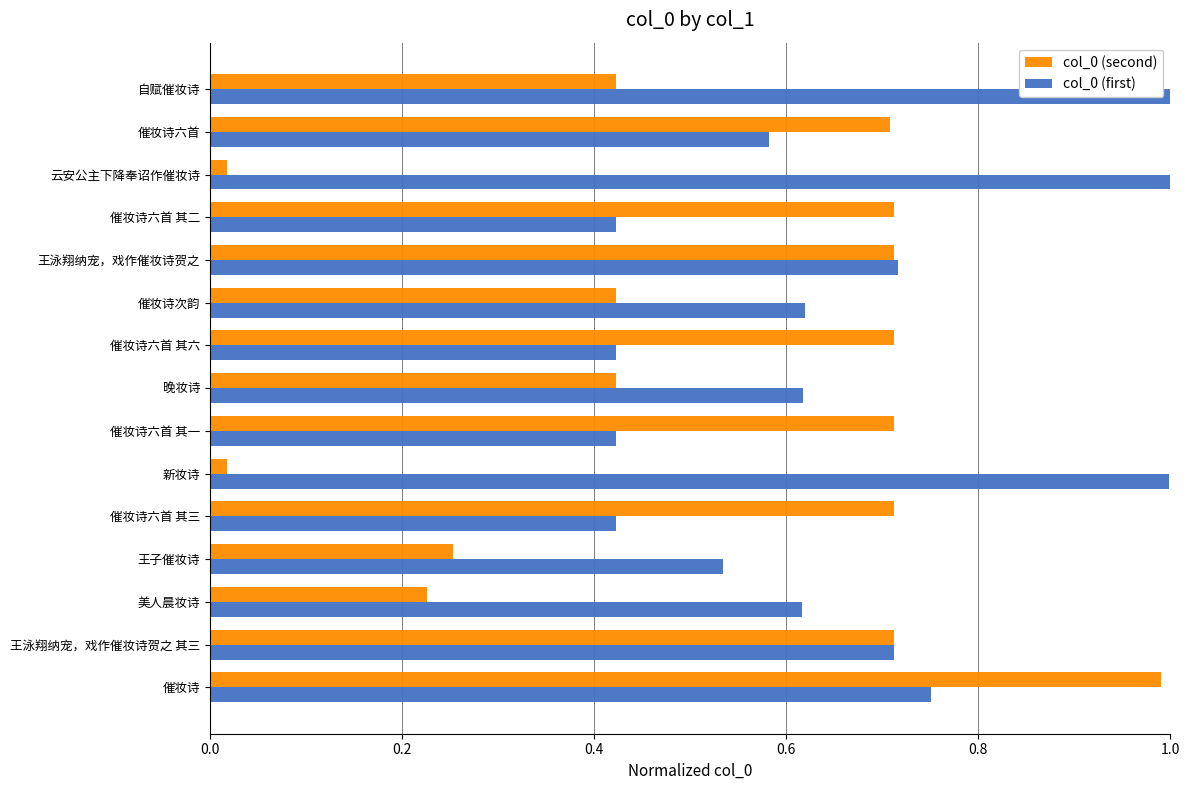

At how many categories does at least one series exceed 0?

15